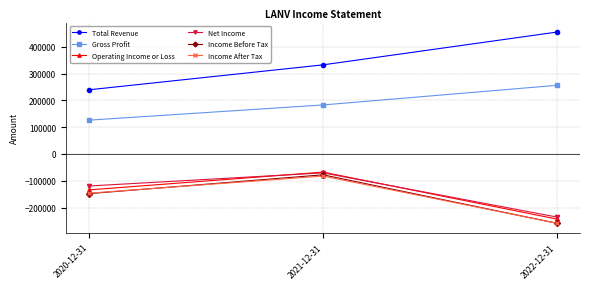

Reading left to right, what are all the values shown in this chart?

Total Revenue: 239700	332600	454800
Gross Profit: 126400	183000	256200
Operating Income or Loss: -133800	-67600	-242700
Net Income: -119300	-70400	-235100
Income Before Tax: -147800	-77700	-258300
Income After Tax: -146100	-82300	-258200